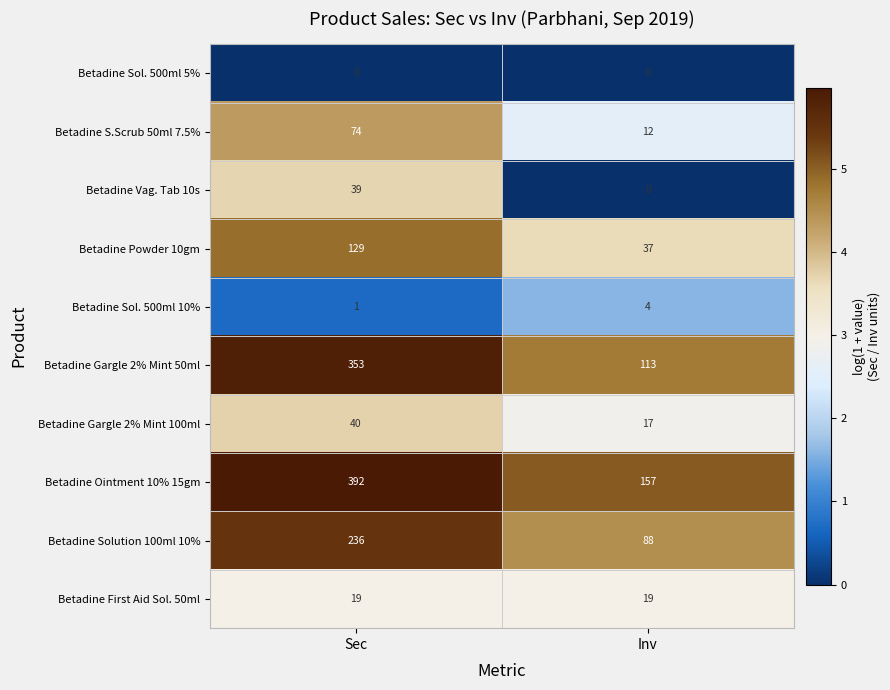

Rank the series by their maximum value, from lowest to highest.

Betadine Sol. 500ml 5%, Betadine Sol. 500ml 10%, Betadine First Aid Sol. 50ml, Betadine Vag. Tab 10s, Betadine Gargle 2% Mint 100ml, Betadine S.Scrub 50ml 7.5%, Betadine Powder 10gm, Betadine Solution 100ml 10%, Betadine Gargle 2% Mint 50ml, Betadine Ointment 10% 15gm